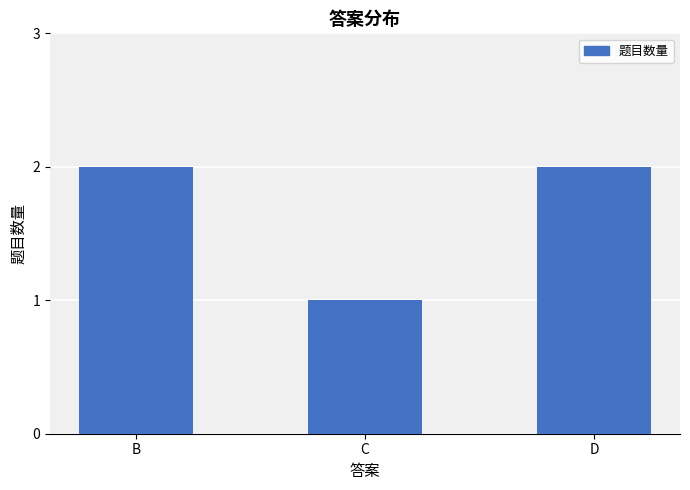

The chart shows a value of 1 at C. True or false?

True